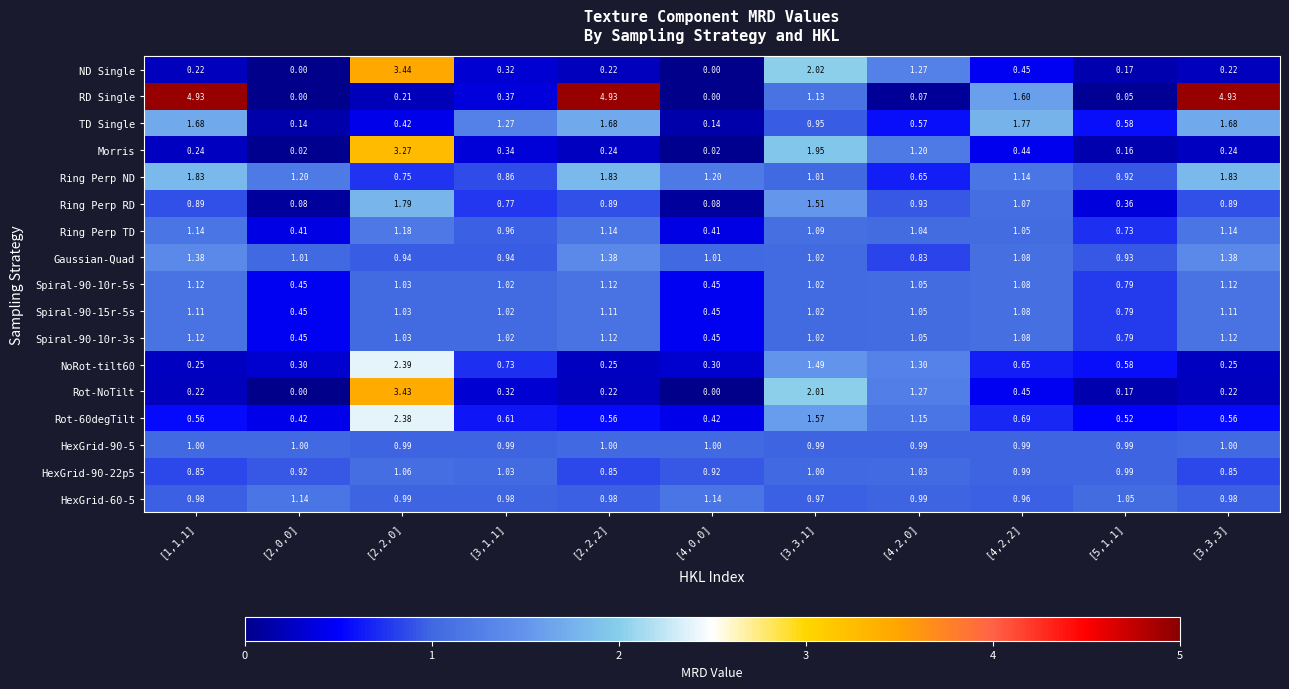

Which series has the largest total across all categories?

RD Single